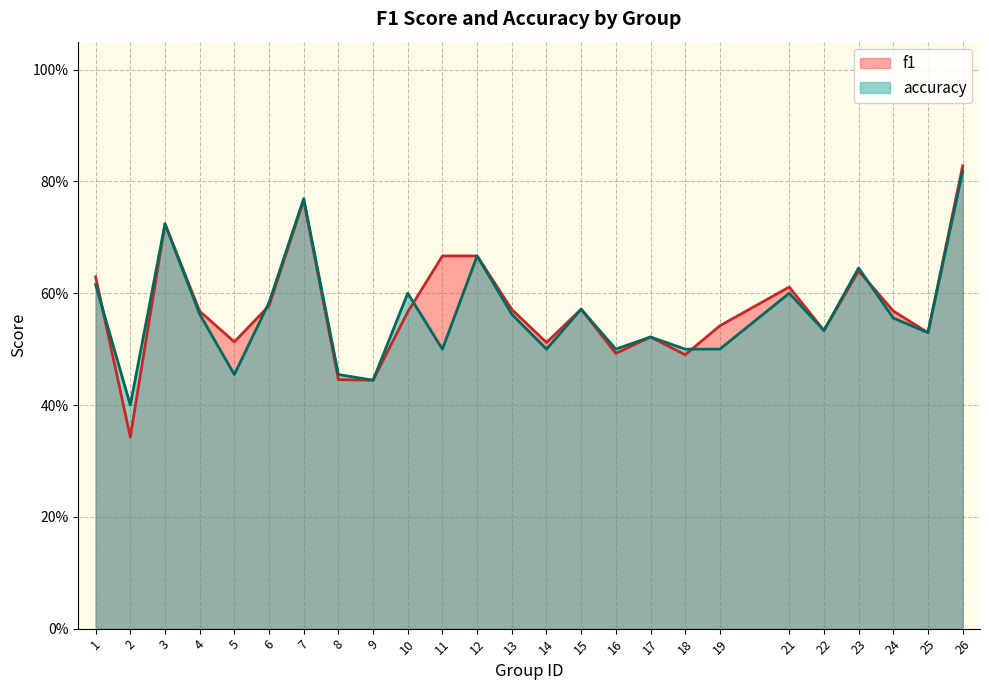

What is the difference between the accuracy values at 12 and 16?

0.2